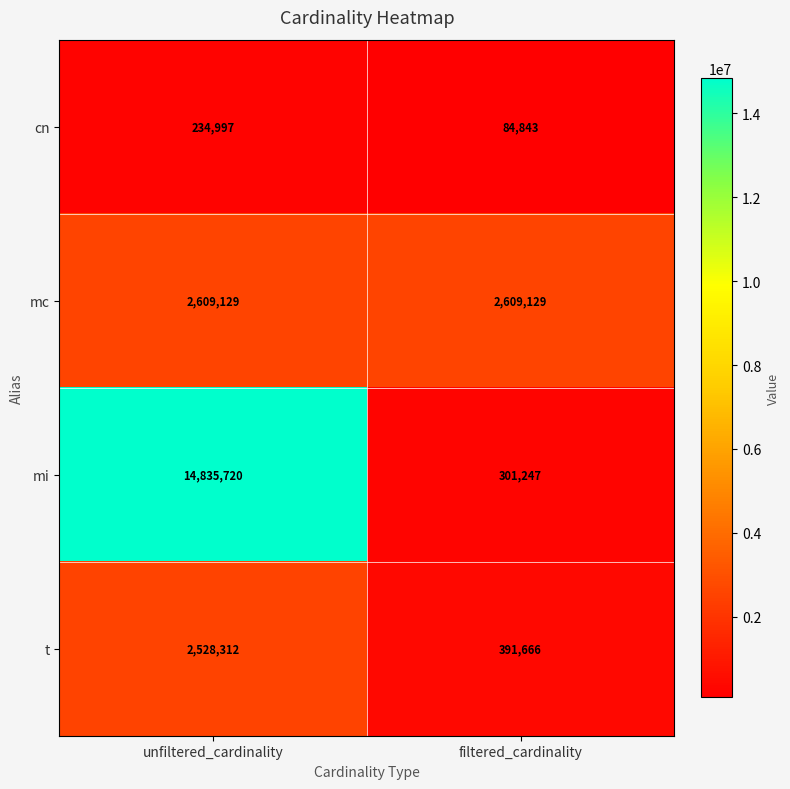

Reading left to right, extract all data points from this chart.

cn: unfiltered_cardinality=234997	filtered_cardinality=84843
mc: unfiltered_cardinality=2609129	filtered_cardinality=2609129
mi: unfiltered_cardinality=14835720	filtered_cardinality=301247
t: unfiltered_cardinality=2528312	filtered_cardinality=391666